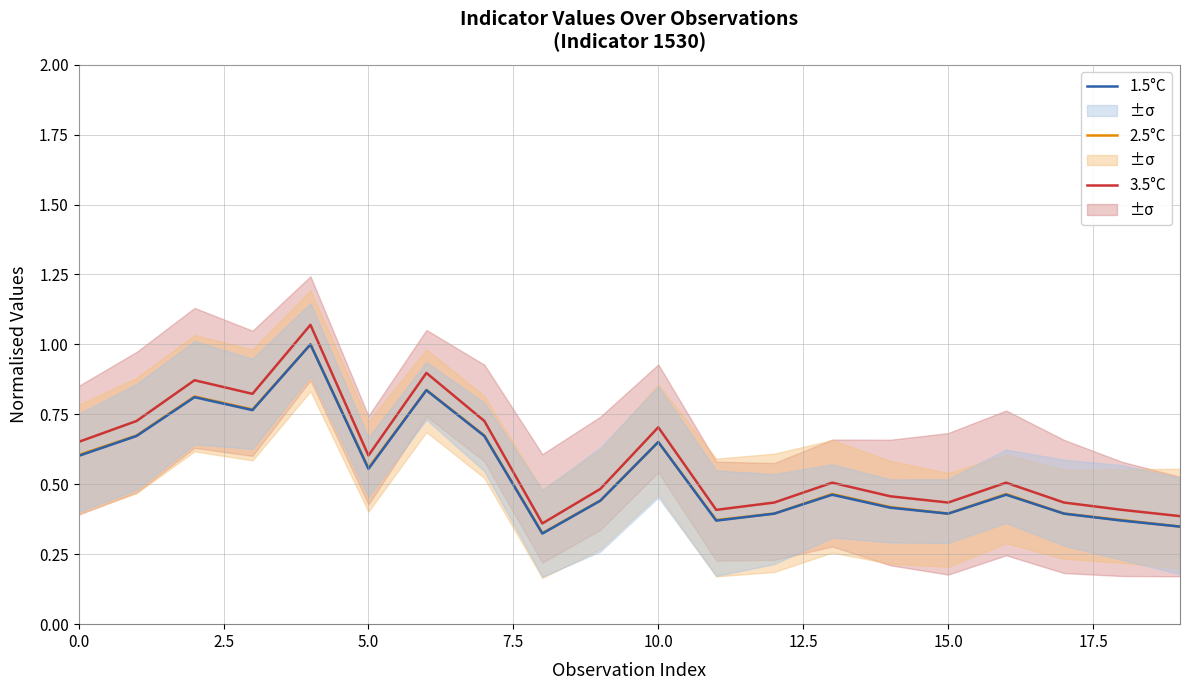

Count the number of data series in this chart.

3